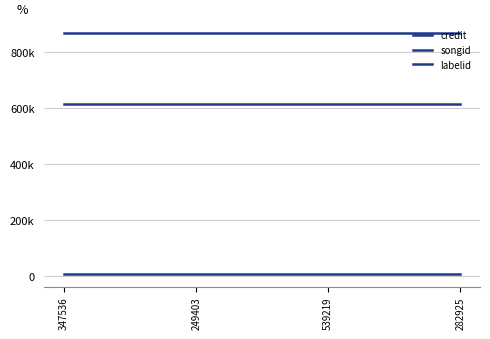

Reading left to right, list all the values displayed in this chart.

credit: 347536=866970	249403=866970	539219=866970	282925=866970
songid: 347536=612634	249403=612634	539219=612634	282925=612634
labelid: 347536=4194	249403=4194	539219=4194	282925=4194